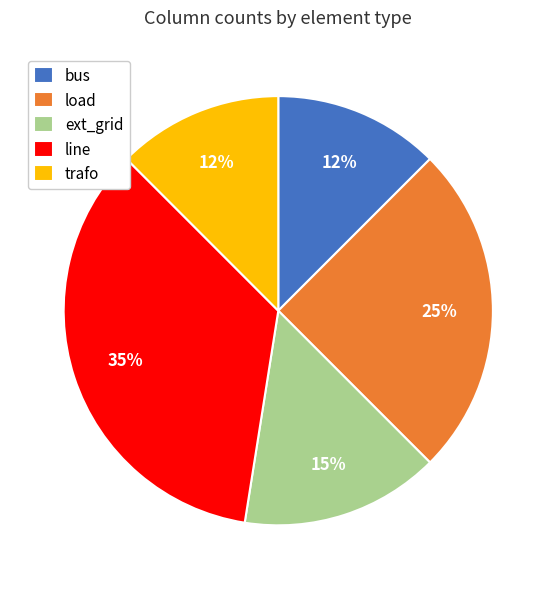

What percentage is the line slice, to the nearest percent?

35%